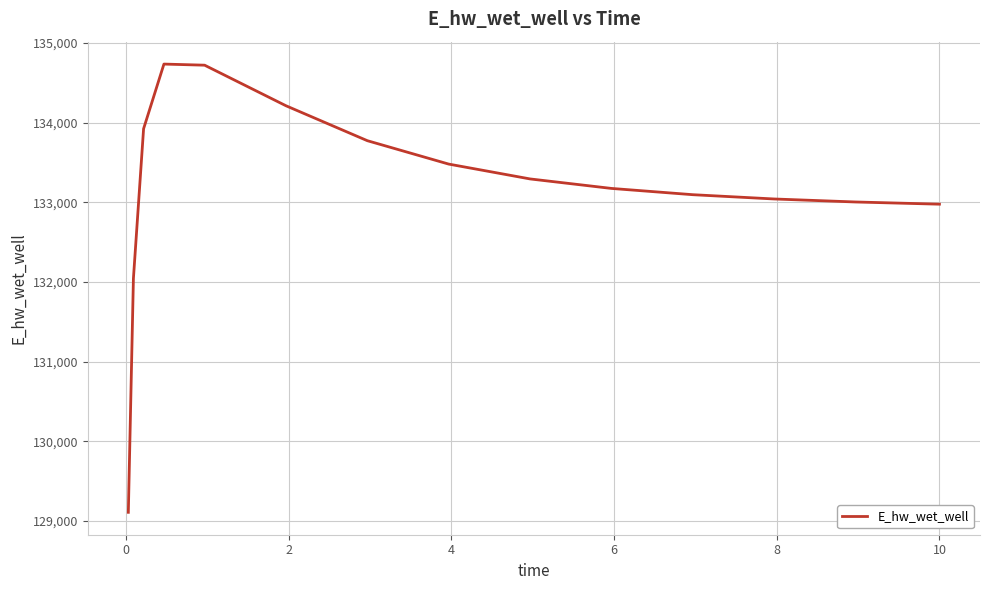

What is the smallest value displayed?

129110.0